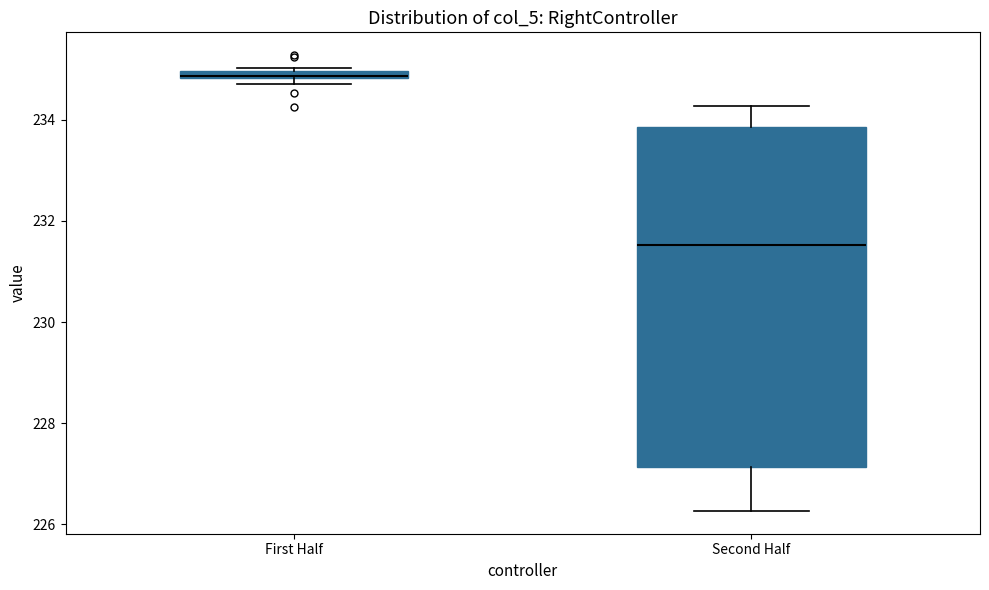

Comparing the boxes themselves (not the whiskers), which one is the tallest?

Second Half